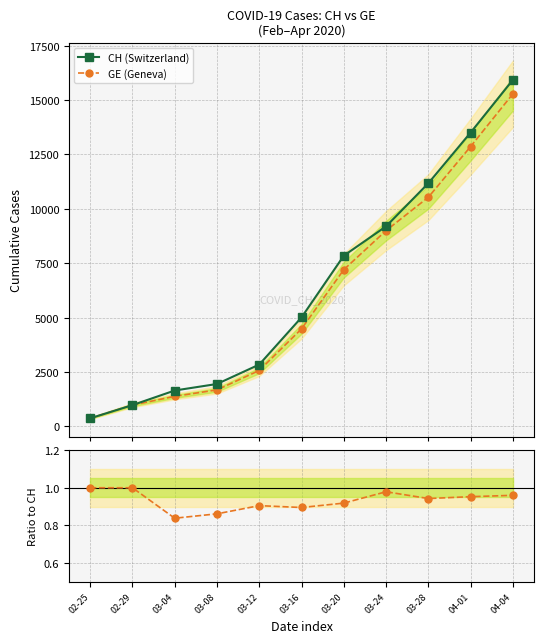

Reading left to right, extract all data points from this chart.

CH (Switzerland): 02-25=375.0	02-29=981.0	03-04=1652.0	03-08=1952.0	03-12=2845.0	03-16=5012.0	03-20=7847.0	03-24=9196.0	03-28=11175.0	04-01=13505.0	04-04=15926.0
GE (Geneva): 02-25=375.0	02-29=981.0	03-04=1384.0	03-08=1681.0	03-12=2574.0	03-16=4485.0	03-20=7205.0	03-24=9000.0	03-28=10533.0	04-01=12863.0	04-04=15284.0
GE / CH: 02-25=1.0	02-29=1.0	03-04=0.8	03-08=0.9	03-12=0.9	03-16=0.9	03-20=0.9	03-24=1.0	03-28=0.9	04-01=1.0	04-04=1.0